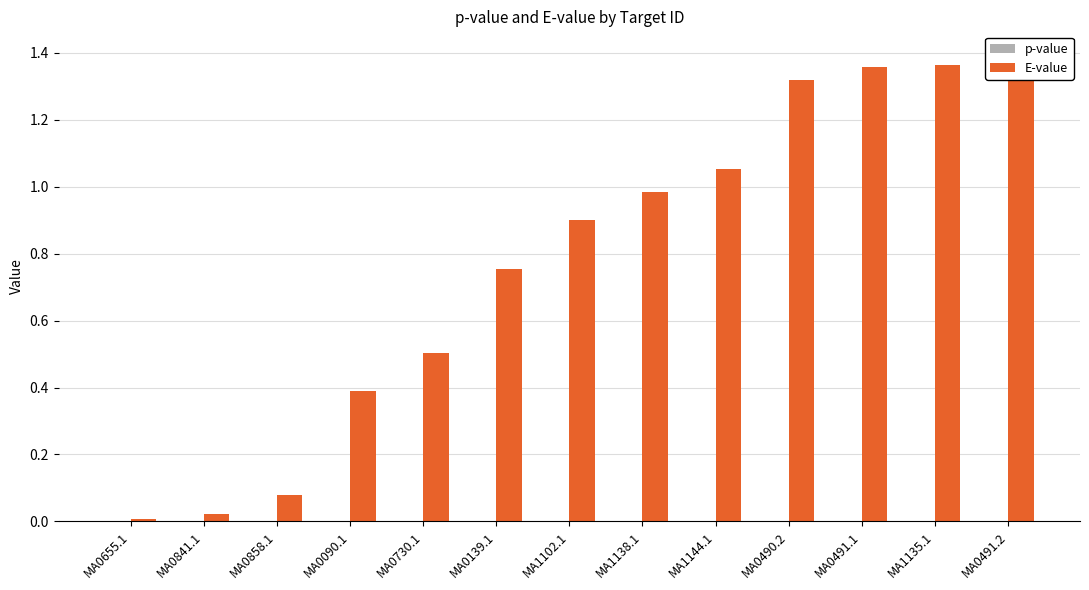

Reading left to right, transcribe all the data shown in this chart.

p-value: MA0655.1=0.0	MA0841.1=0.0	MA0858.1=0.0	MA0090.1=0.0	MA0730.1=0.0	MA0139.1=0.0	MA1102.1=0.0	MA1138.1=0.0	MA1144.1=0.0	MA0490.2=0.0	MA0491.1=0.0	MA1135.1=0.0	MA0491.2=0.0
E-value: MA0655.1=0.0	MA0841.1=0.0	MA0858.1=0.1	MA0090.1=0.4	MA0730.1=0.5	MA0139.1=0.8	MA1102.1=0.9	MA1138.1=1.0	MA1144.1=1.1	MA0490.2=1.3	MA0491.1=1.4	MA1135.1=1.4	MA0491.2=1.4